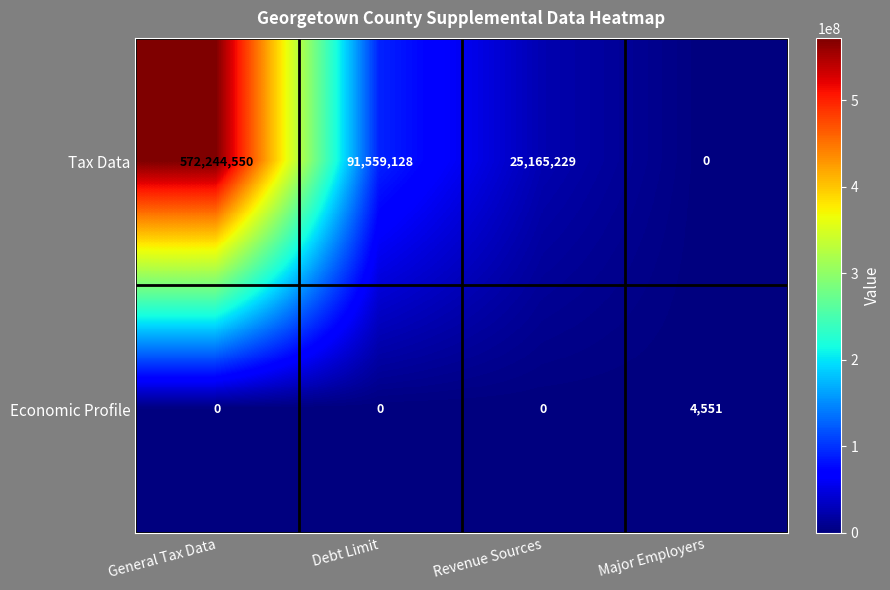

At which label does Tax Data first exceed 91559128?

General Tax Data